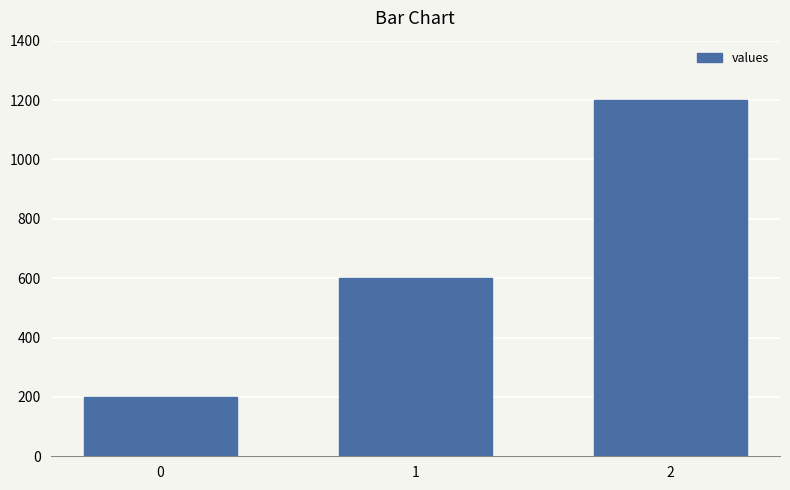

Reading left to right, list all the values displayed in this chart.

200	600	1200